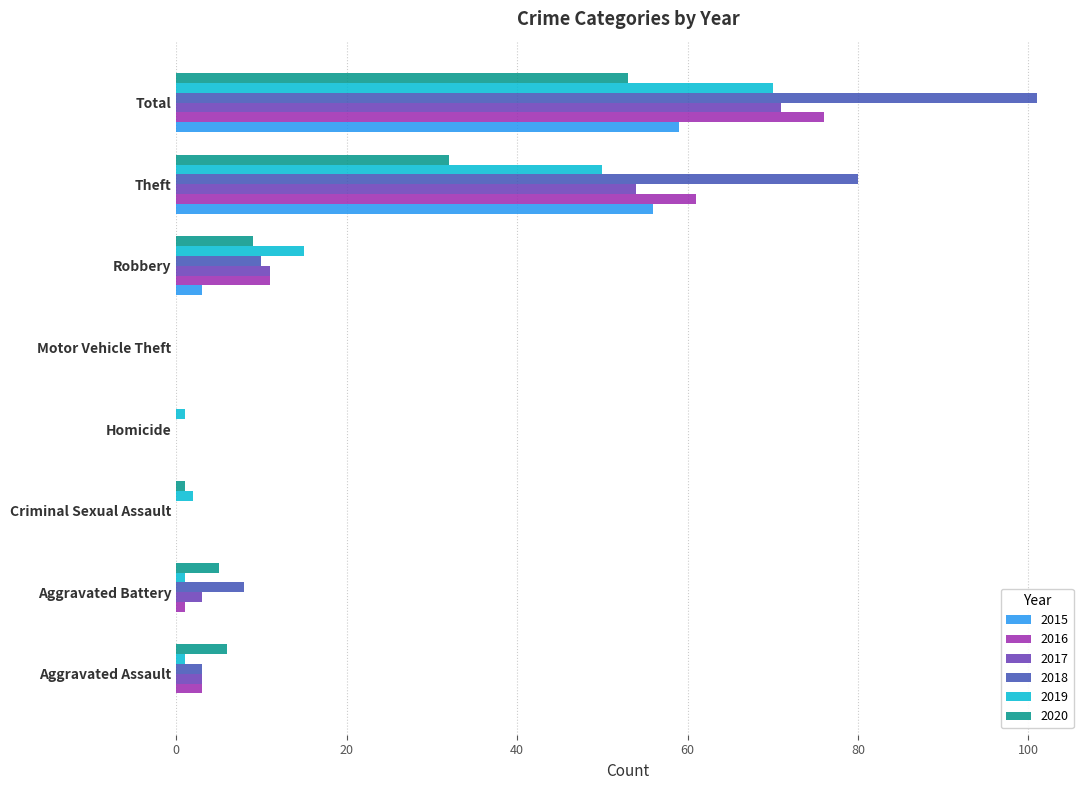

What is the highest value of the 2018 series?

101